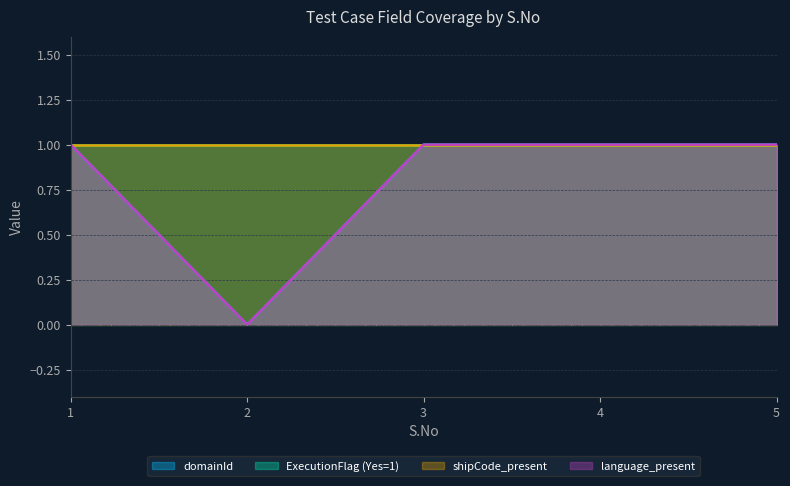

Which series has the largest range (max minus min)?

domainId